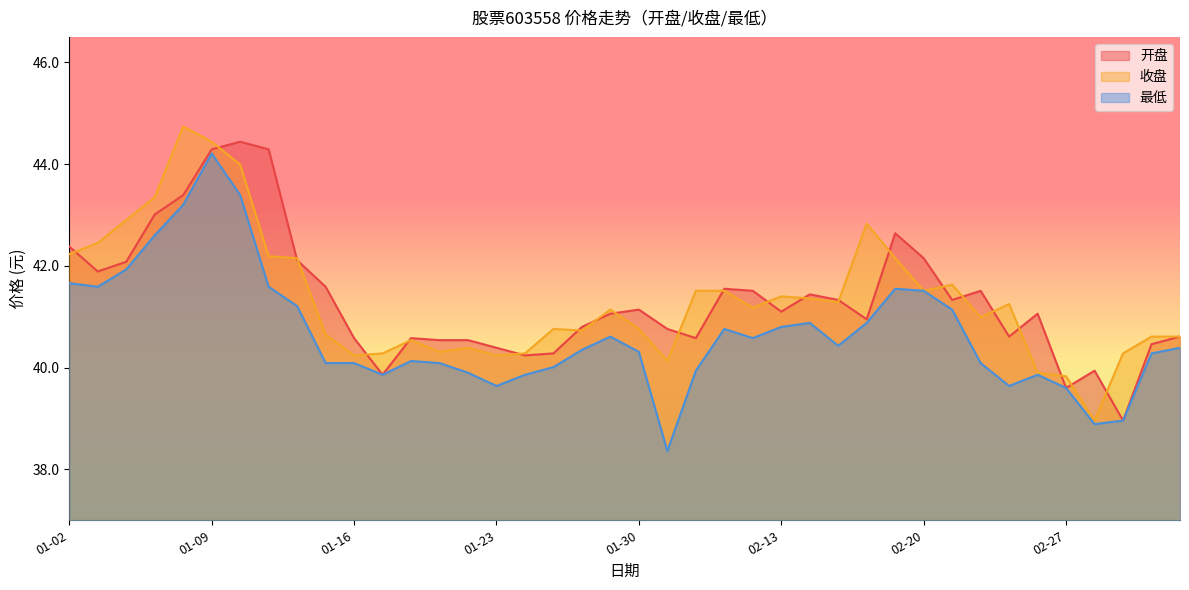

Reading left to right, list all the values displayed in this chart.

开盘: 01-02=42.4	01-03=41.9	01-04=42.1	01-07=43.0	01-08=43.4	01-09=44.3	01-10=44.4	01-11=44.3	01-14=42.1	01-15=41.6	01-16=40.6	01-17=39.9	01-18=40.6	01-21=40.5	01-22=40.5	01-23=40.4	01-24=40.2	01-25=40.3	01-28=40.8	01-29=41.1	01-30=41.1	01-31=40.8	02-01=40.6	02-11=41.5	02-12=41.5	02-13=41.1	02-14=41.4	02-15=41.3	02-18=41.0	02-19=42.6	02-20=42.1	02-21=41.3	02-22=41.5	02-25=40.6	02-26=41.1	02-27=39.6	02-28=39.9	03-01=39.0	03-04=40.5	03-05=40.6
收盘: 01-02=42.2	01-03=42.5	01-04=42.9	01-07=43.4	01-08=44.7	01-09=44.4	01-10=44.0	01-11=42.2	01-14=42.1	01-15=40.6	01-16=40.2	01-17=40.3	01-18=40.5	01-21=40.3	01-22=40.4	01-23=40.2	01-24=40.3	01-25=40.8	01-28=40.7	01-29=41.1	01-30=40.8	01-31=40.1	02-01=41.5	02-11=41.5	02-12=41.2	02-13=41.4	02-14=41.4	02-15=41.3	02-18=42.8	02-19=42.1	02-20=41.5	02-21=41.6	02-22=41.0	02-25=41.2	02-26=39.9	02-27=39.8	02-28=39.0	03-01=40.3	03-04=40.6	03-05=40.6
最低: 01-02=41.7	01-03=41.6	01-04=41.9	01-07=42.6	01-08=43.2	01-09=44.2	01-10=43.4	01-11=41.6	01-14=41.2	01-15=40.1	01-16=40.1	01-17=39.9	01-18=40.1	01-21=40.1	01-22=39.9	01-23=39.6	01-24=39.9	01-25=40.0	01-28=40.4	01-29=40.6	01-30=40.3	01-31=38.4	02-01=39.9	02-11=40.8	02-12=40.6	02-13=40.8	02-14=40.9	02-15=40.4	02-18=40.9	02-19=41.5	02-20=41.5	02-21=41.1	02-22=40.1	02-25=39.6	02-26=39.9	02-27=39.6	02-28=38.9	03-01=39.0	03-04=40.3	03-05=40.4